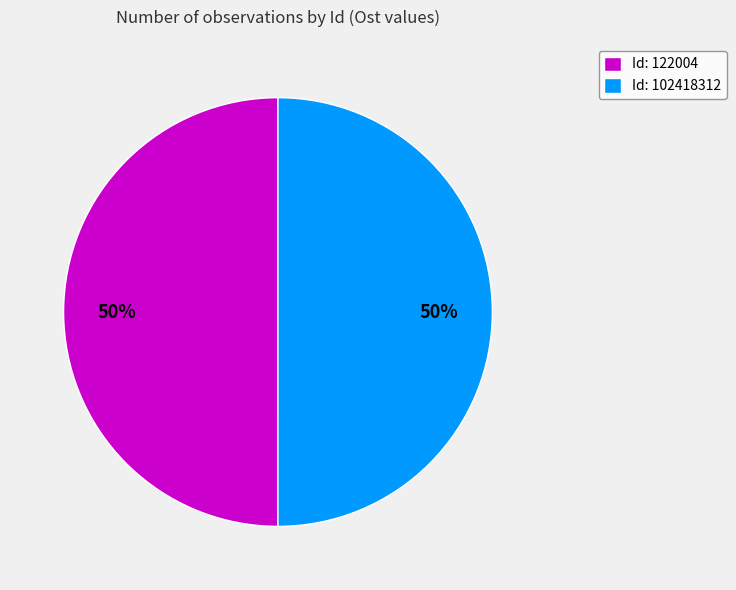

How many slices are in this pie chart?

2